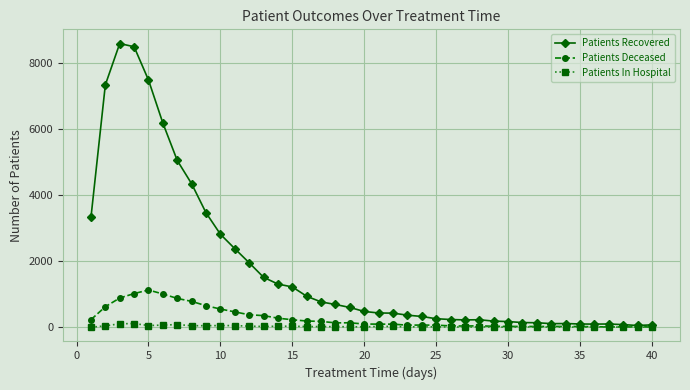

Rank the series by their maximum value, from highest to lowest.

Patients Recovered, Patients Deceased, Patients In Hospital